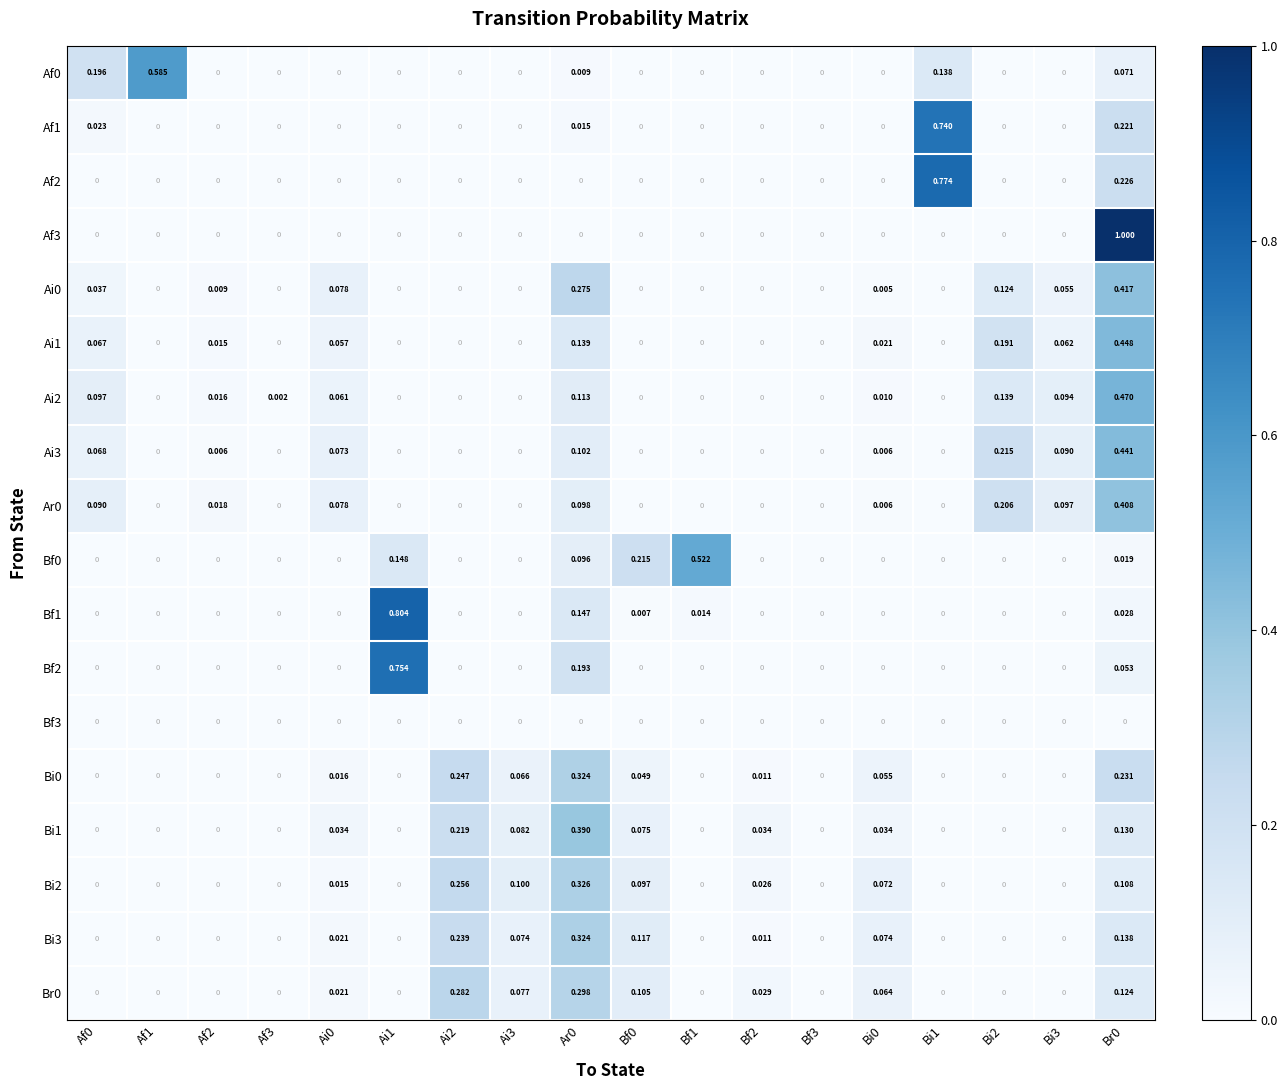

Is the value of Bi1 at Ai0 greater than the value of Br0 at Ai0?

Yes